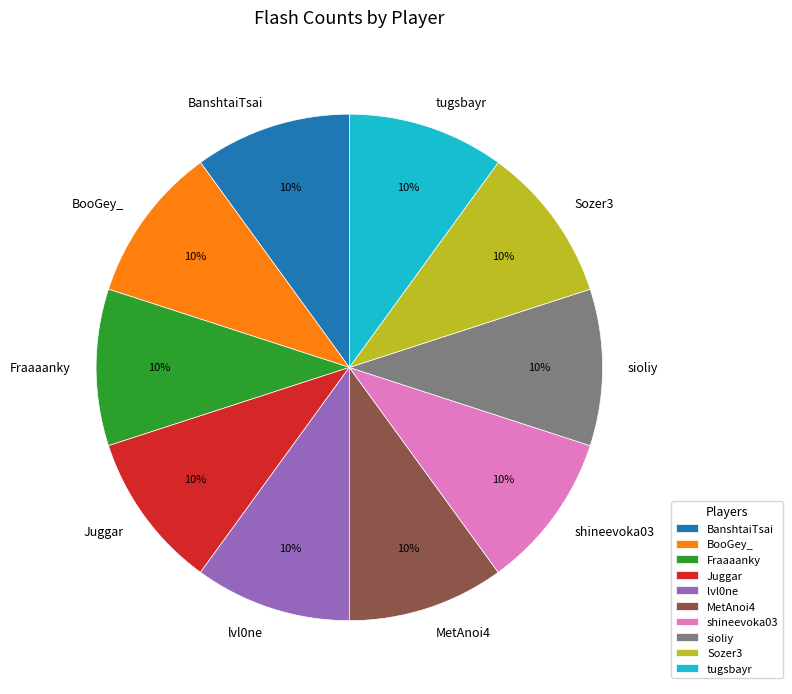

Is there a majority slice in this chart?

No